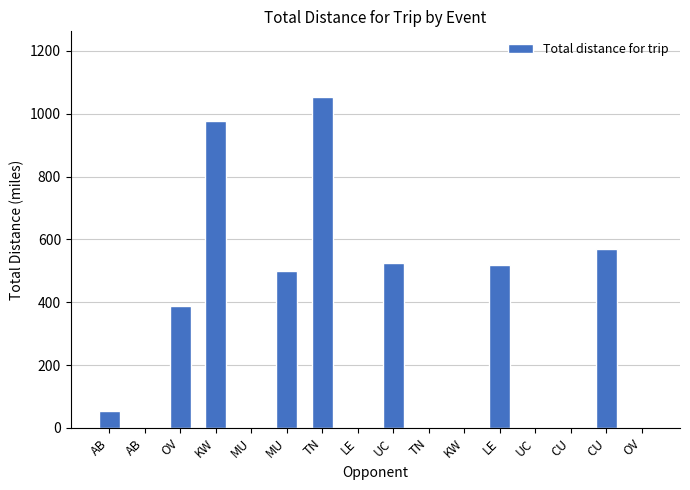

How many distinct data groups are displayed?

1